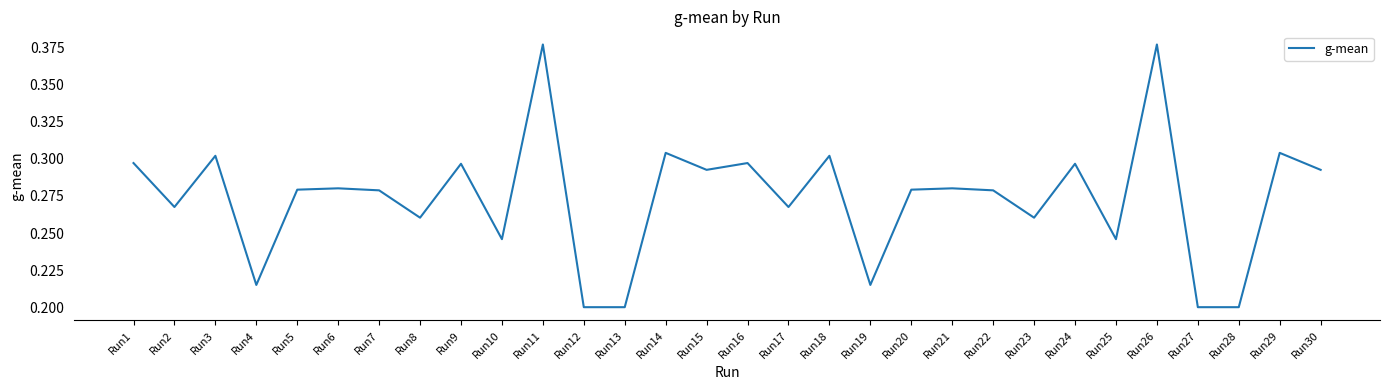

Which has a higher value, Run25 or Run28?

Run25